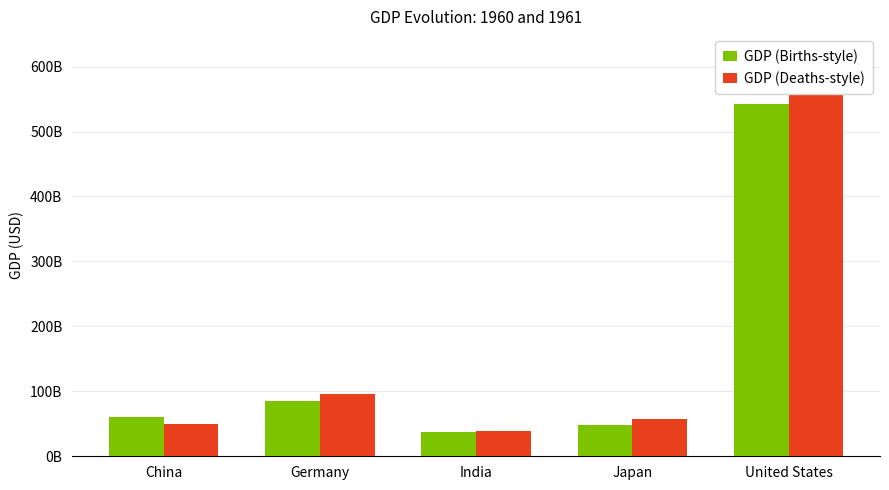

What is the lowest value of the GDP (Births-style) series?

37029883876.2